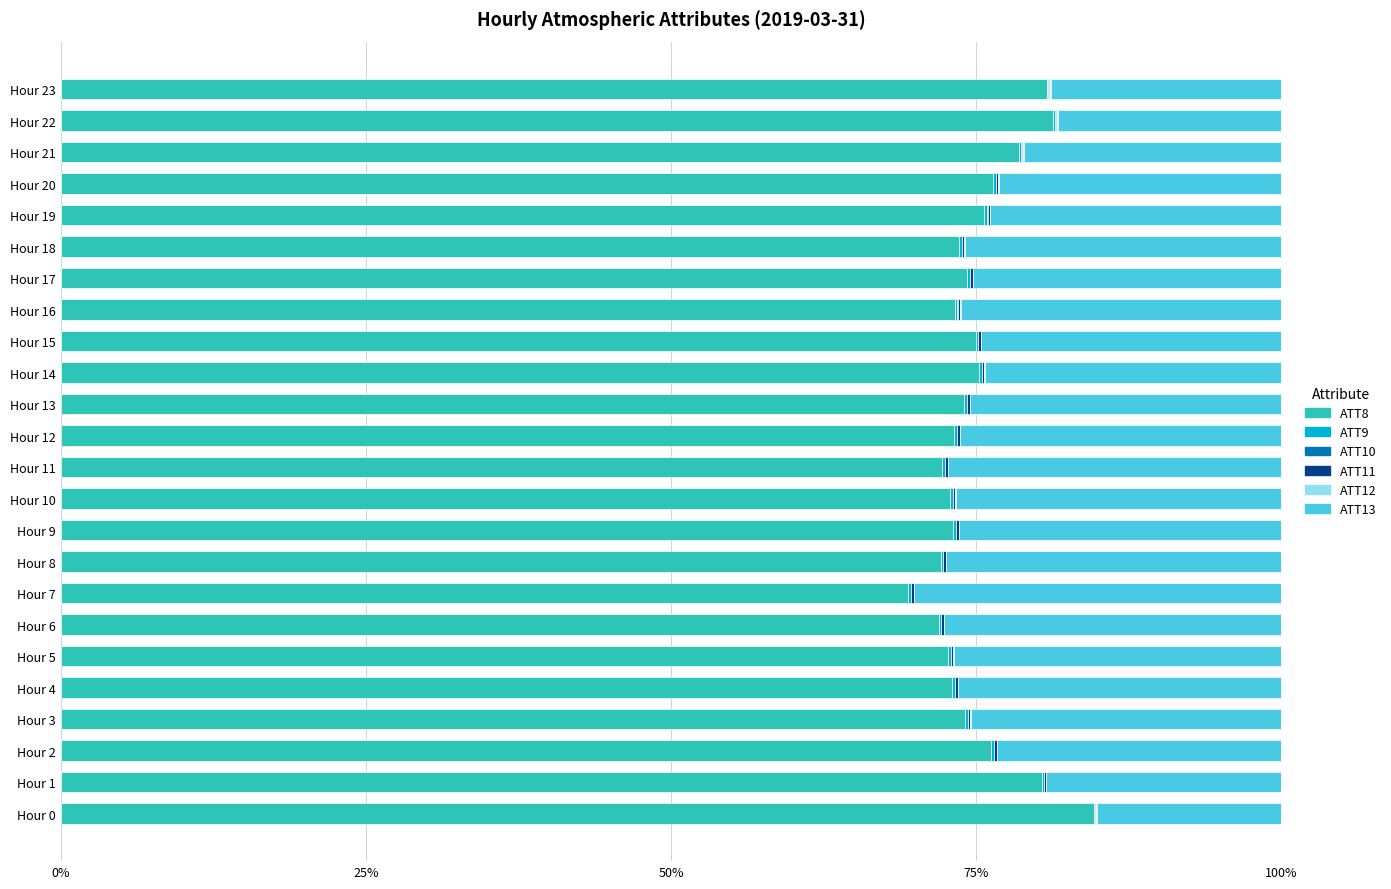

True or false: ATT8 has a value of 46.5 at Hour 21.

False